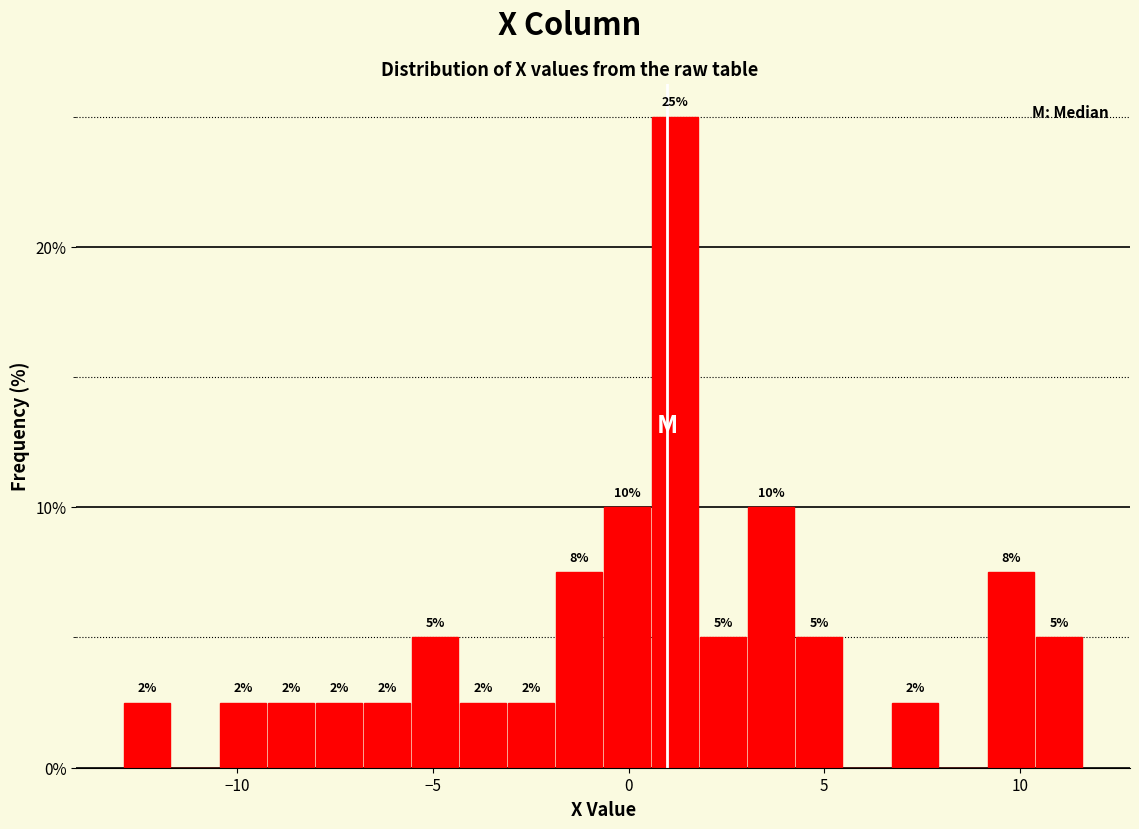

Around what value on the x-axis is the tallest bar? Give the approximate position of its centre, as read against the axis.

1.0